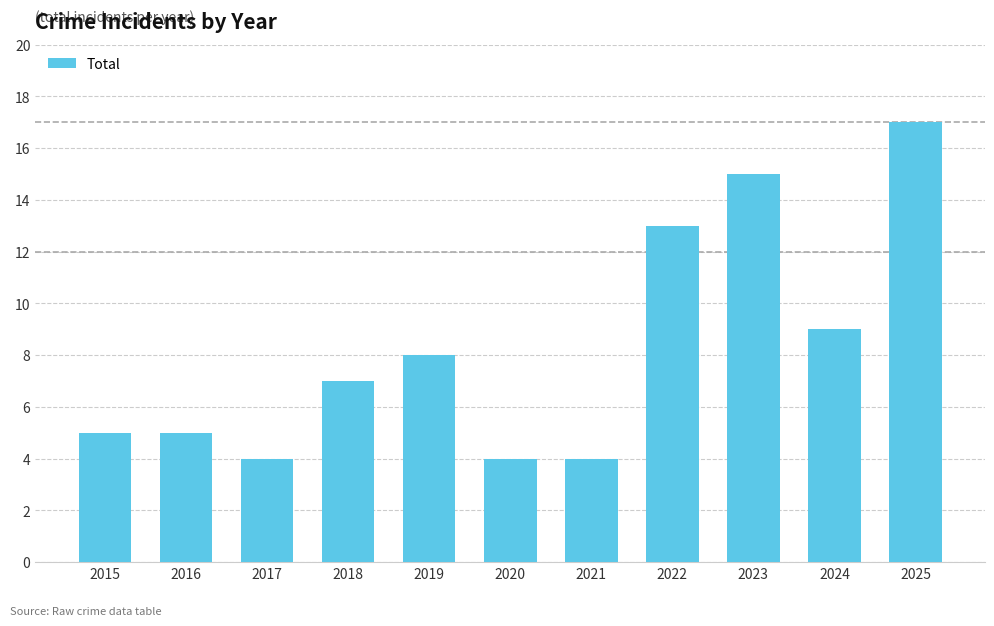

Where is the data nearest to the value 10?

2024